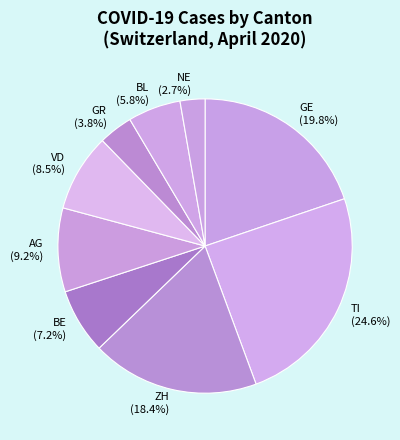

What is the total percentage of GR (3.8%) and AG (9.2%)?

13.0%